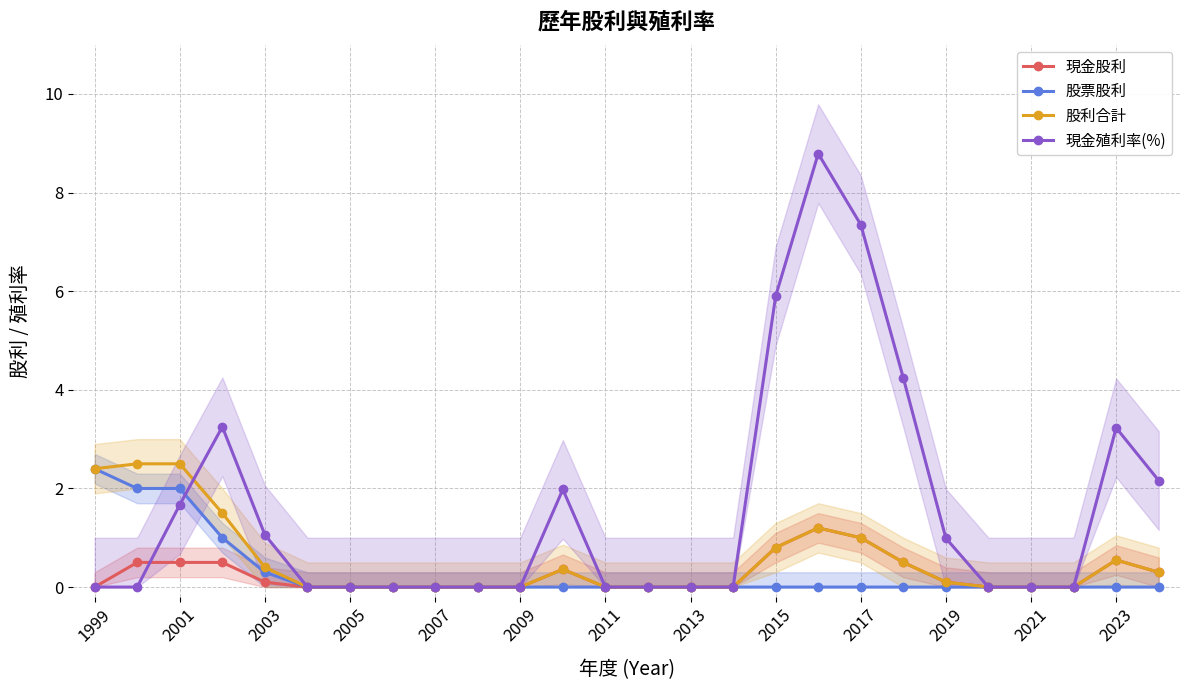

The value of 股利合計 at 2017 is 1.0. True or false?

True